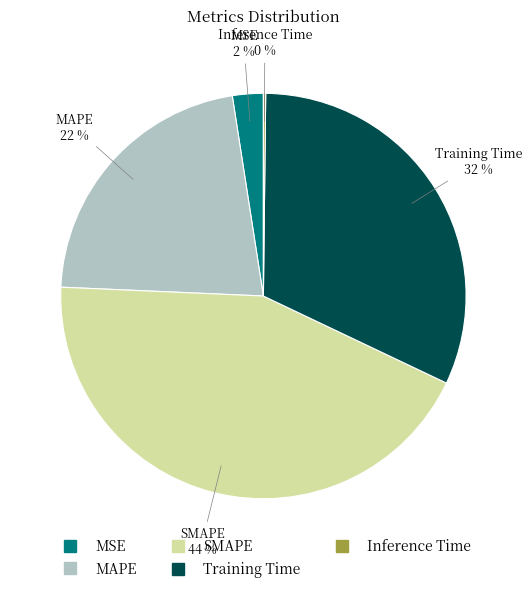

To the nearest percent, what percentage of the pie is MAPE?

22%